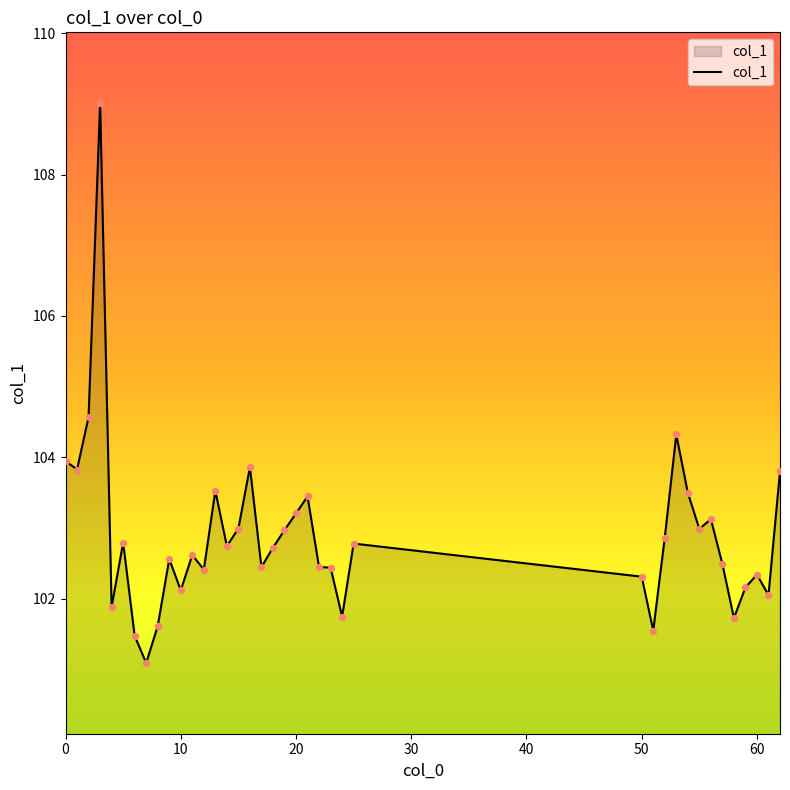

What is the smallest value displayed?

101.1